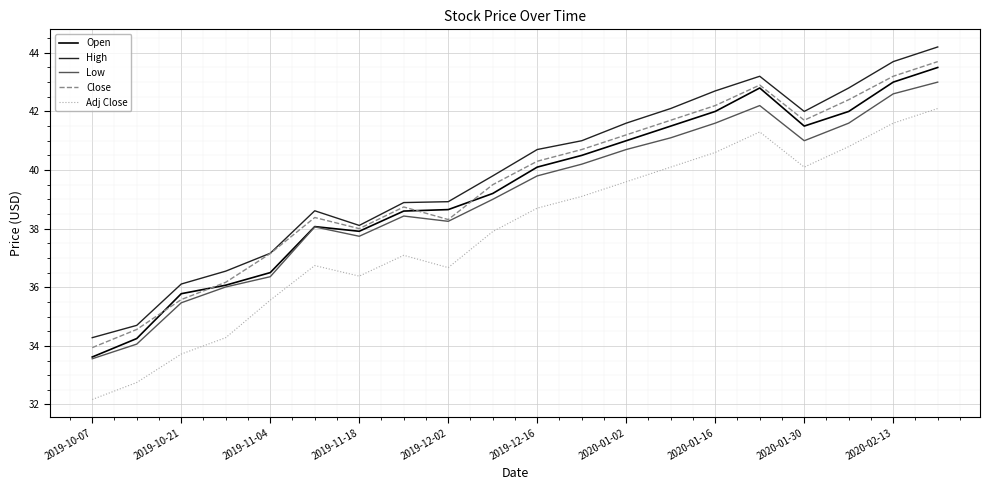

What is the highest value of the Low series?

43.0